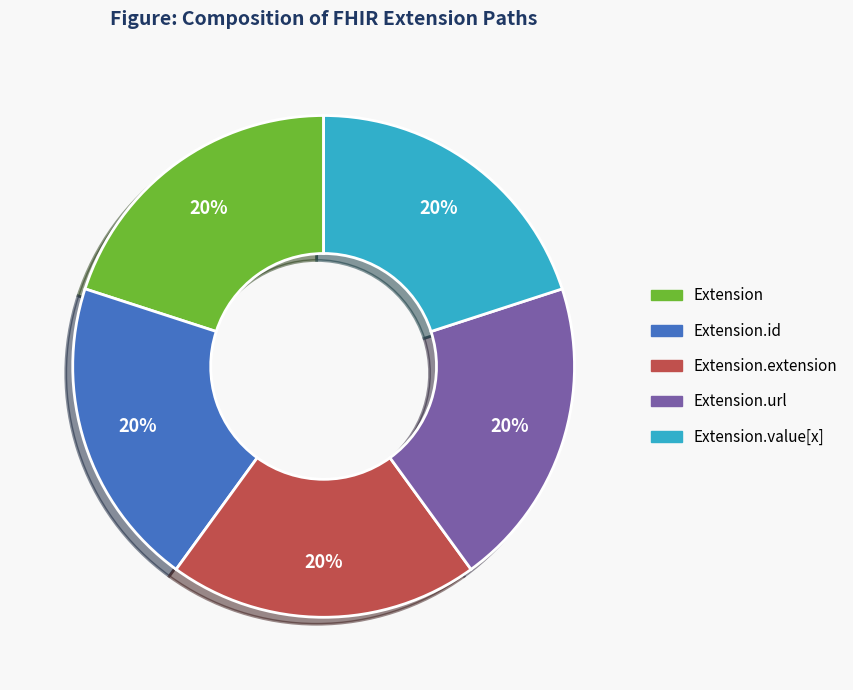

Do Extension.extension and Extension.id together represent more than half of the pie?

No